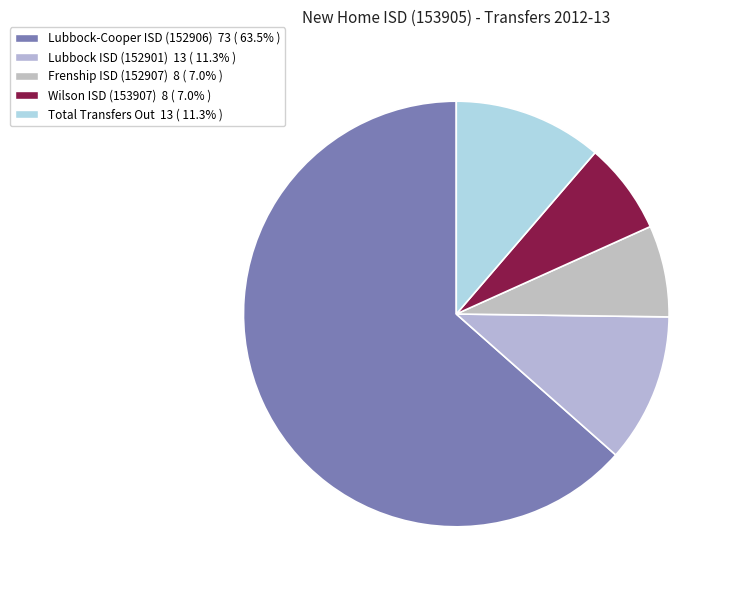

To the nearest percent, what is the combined percentage of Lubbock-Cooper ISD (152906) and Frenship ISD (152907)?

70%